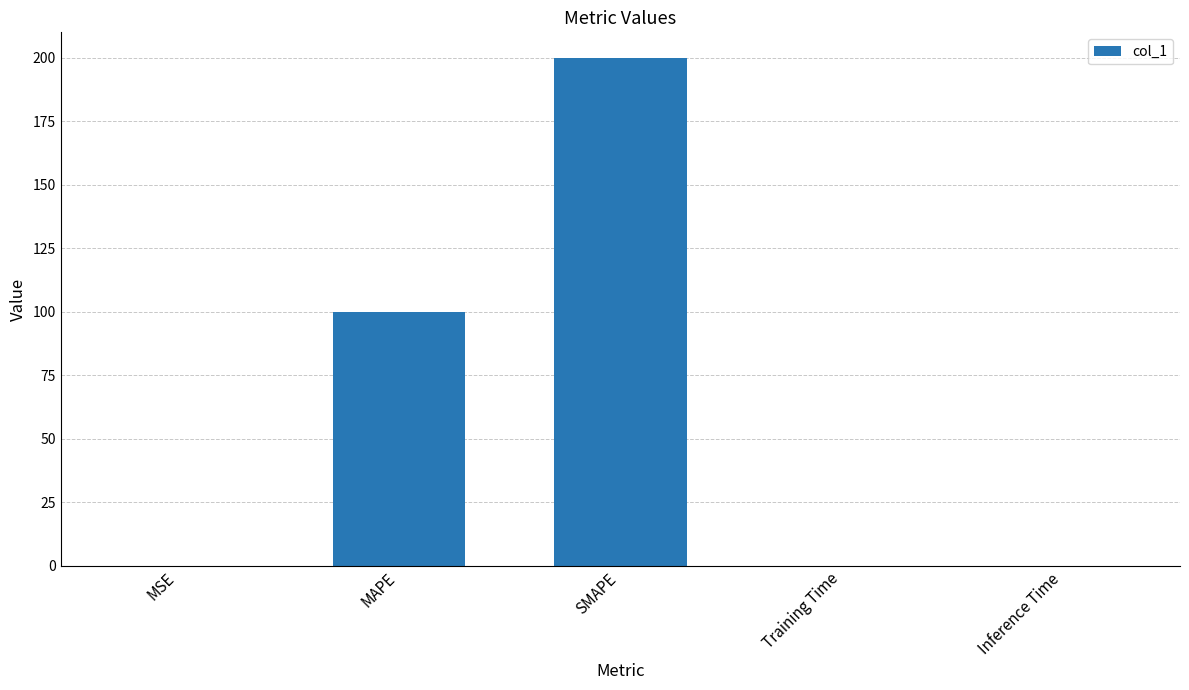

Between MAPE and Inference Time, which is larger?

MAPE